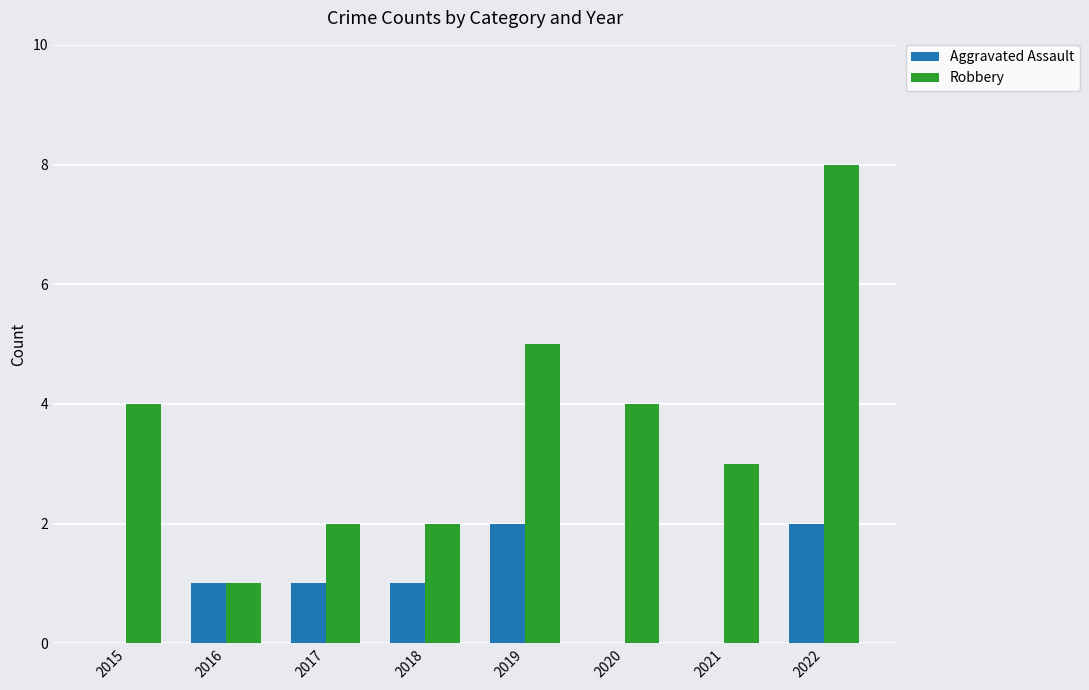

At which label does Robbery reach its peak?

2022